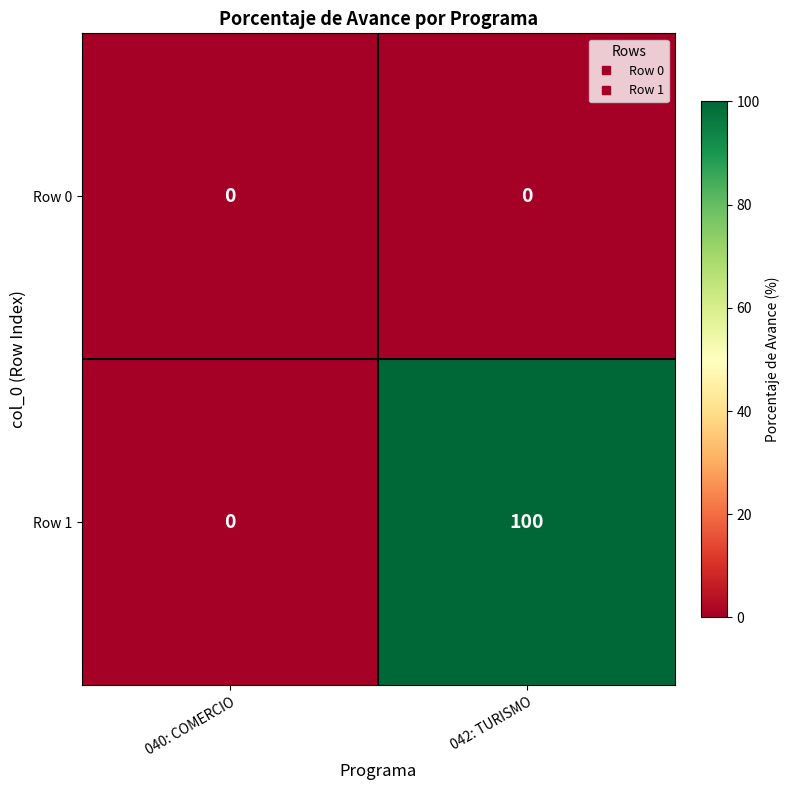

Which series has the largest range (max minus min)?

Row 1